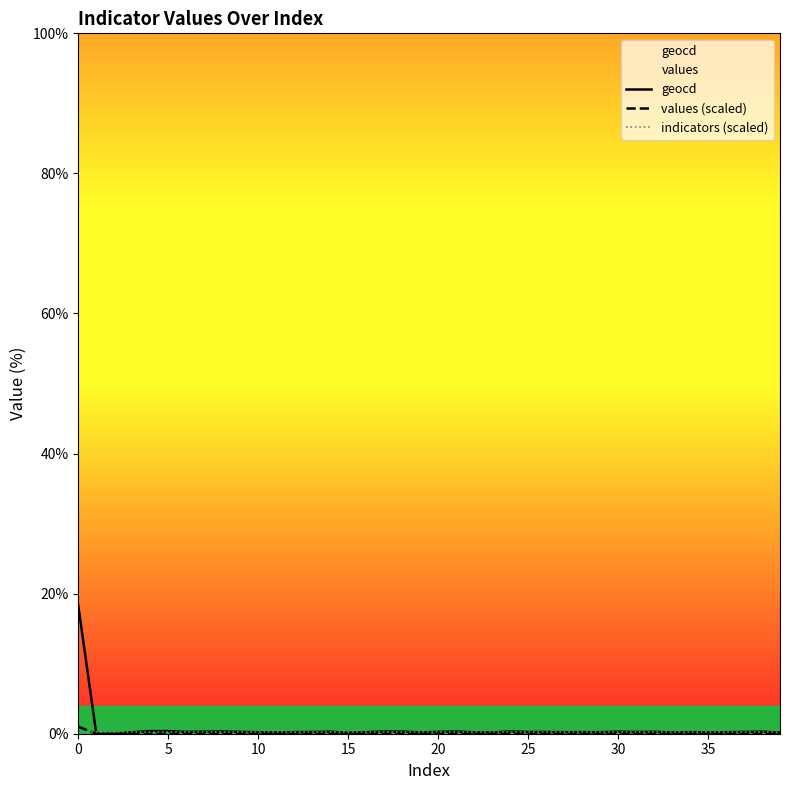

Reading left to right, transcribe all the data shown in this chart.

geocd: 18.3	0.0	0.0	0.2	0.4	0.4	0.3	0.3	0.3	0.3	0.2	0.2	0.2	0.2	0.3	0.1	0.2	0.3	0.3	0.2	0.3	0.3	0.2	0.2	0.3	0.2	0.2	0.2	0.2	0.2	0.3	0.2	0.3	0.2	0.2	0.2	0.2	0.2	0.3	0.2
values (scaled): 1.0	0.0	0.0	0.0	0.0	0.0	0.0	0.0	0.0	0.0	0.0	0.0	0.0	0.0	0.0	0.0	0.0	0.0	0.0	0.0	0.0	0.0	0.0	0.0	0.0	0.0	0.0	0.0	0.0	0.0	0.0	0.0	0.0	0.0	0.0	0.0	0.0	0.0	0.0	0.0
indicators (scaled): 0.2	0.2	0.2	0.2	0.2	0.2	0.2	0.2	0.2	0.2	0.2	0.2	0.2	0.2	0.2	0.2	0.2	0.2	0.2	0.2	0.2	0.2	0.2	0.2	0.2	0.2	0.2	0.2	0.2	0.2	0.2	0.2	0.2	0.2	0.2	0.2	0.2	0.2	0.2	0.2